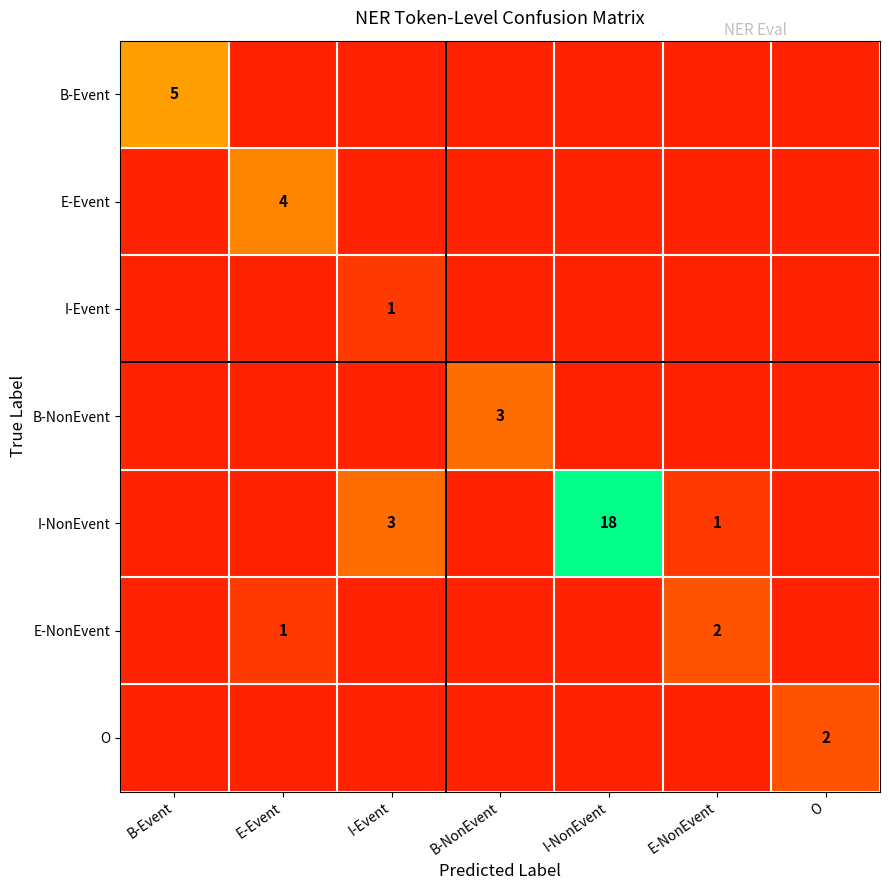

The value of B-NonEvent at B-NonEvent is 4. True or false?

False